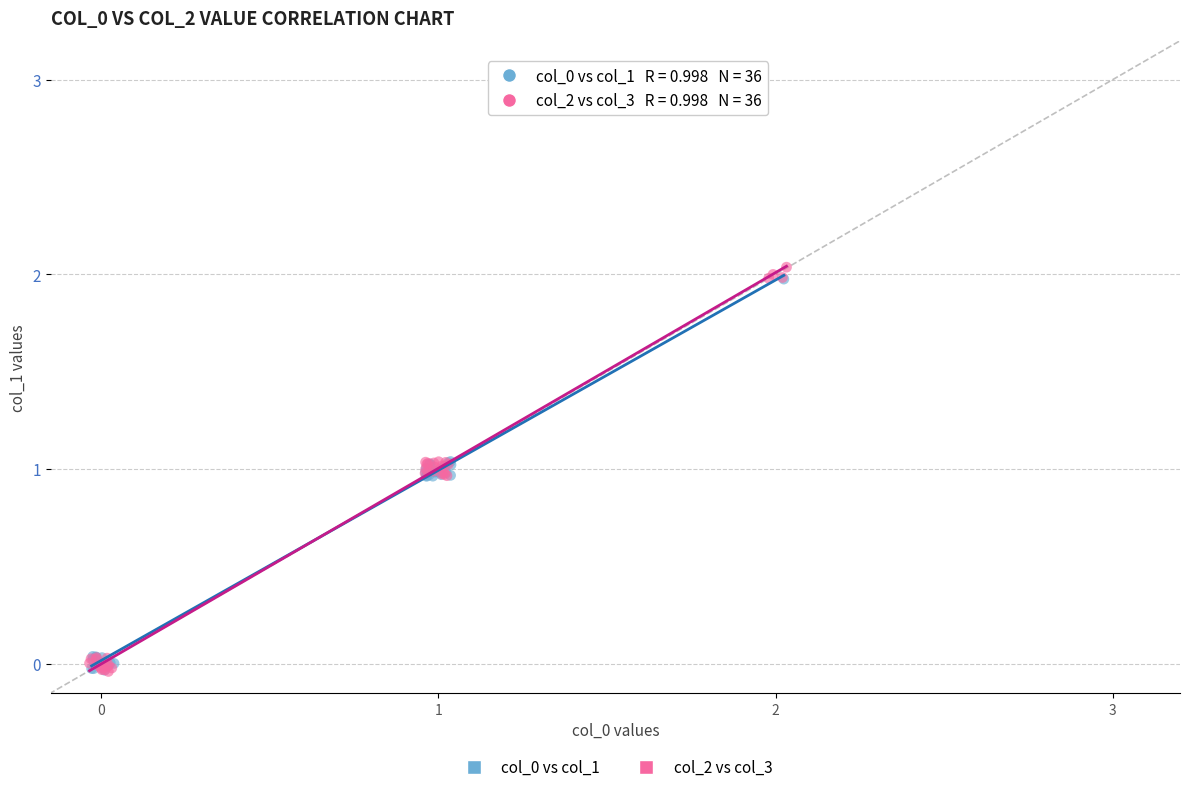

Which series reaches the maximum Y coordinate?

col_2 vs col_3